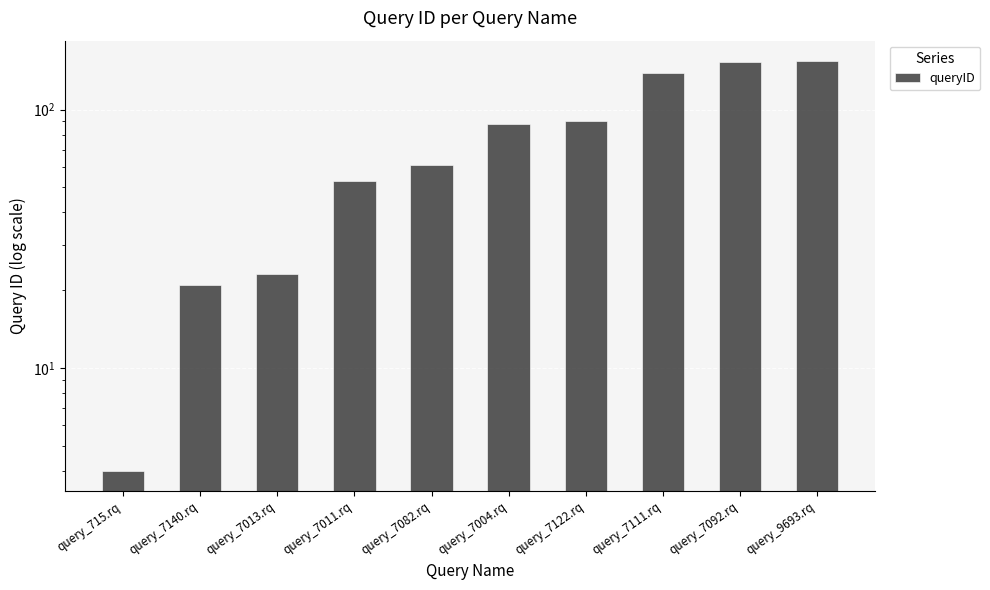

What is the sum of all values?

785